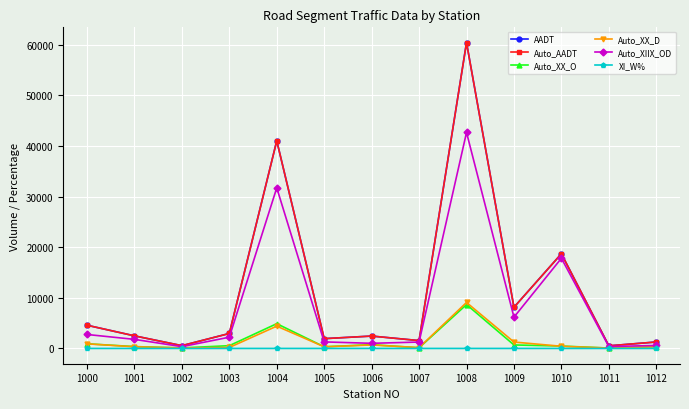

What is the total value across all series at 1008?

181320.1